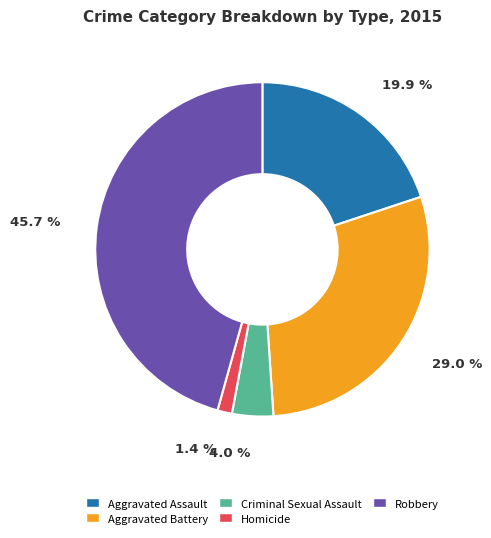

What percentage is the Aggravated Assault slice, to the nearest percent?

20%